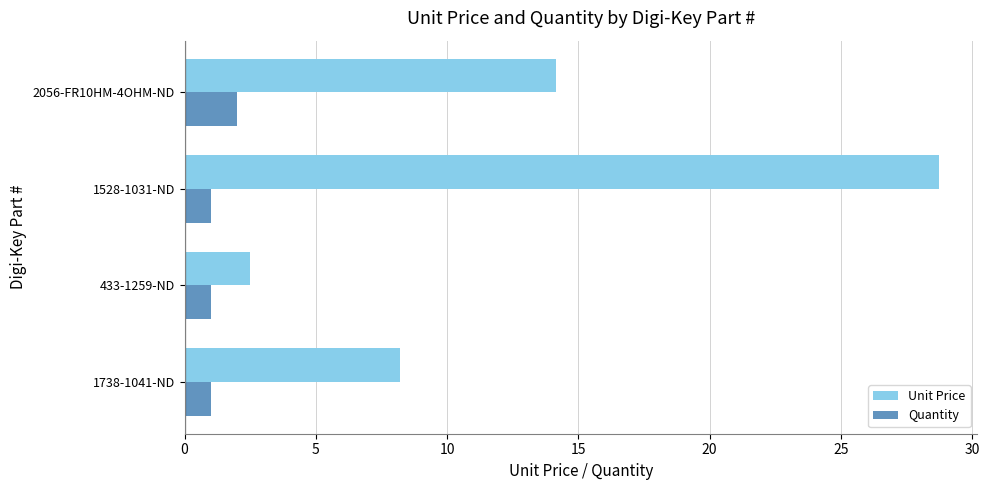

Rank the series by their average value, from lowest to highest.

Quantity, Unit Price